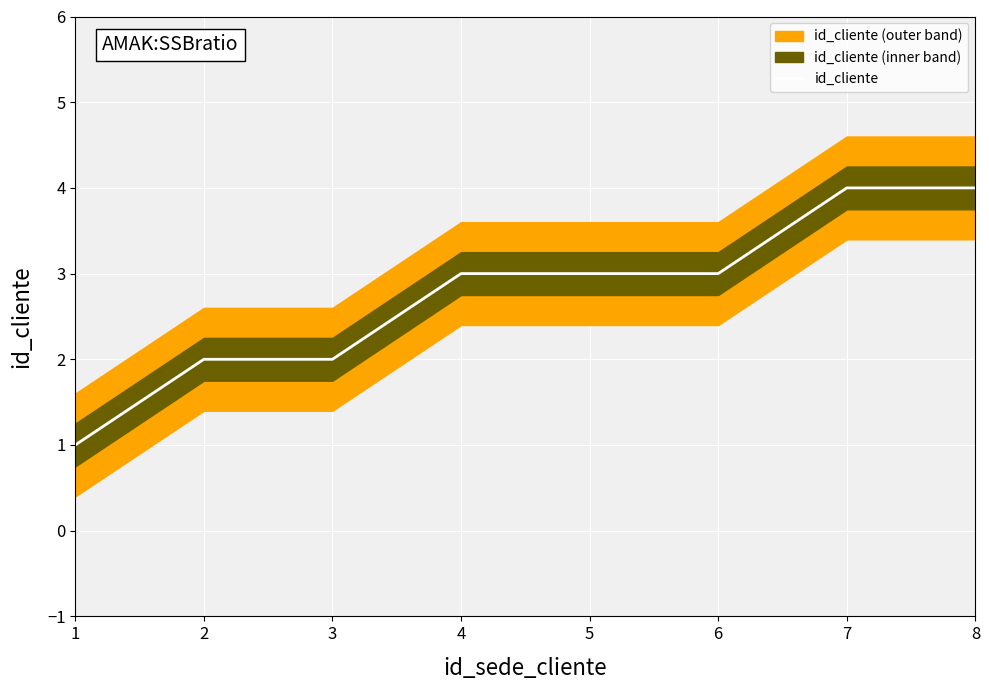

What is the minimum value shown in the chart?

1